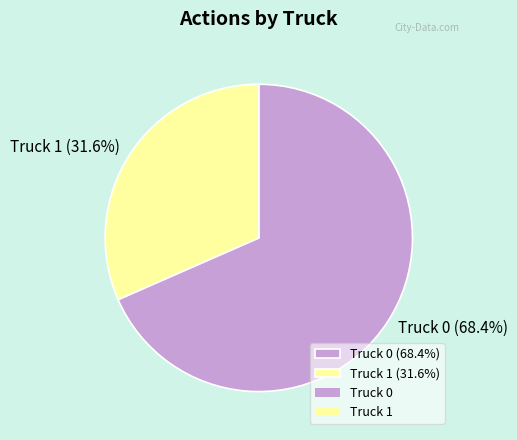

Is the sum of Truck 1 and Truck 0 greater than half?

Yes